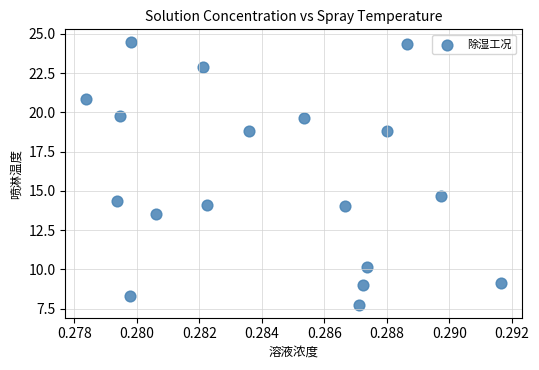

What is the range of Y values (max minus min)?

16.7